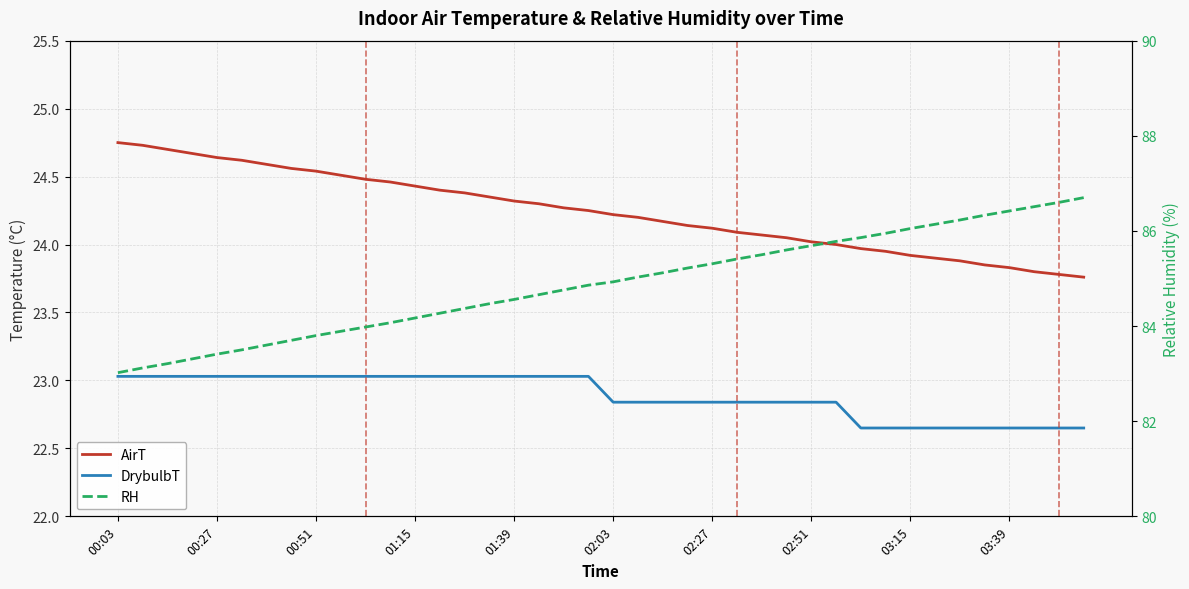

True or false: RH and DrybulbT cross at least once.

False